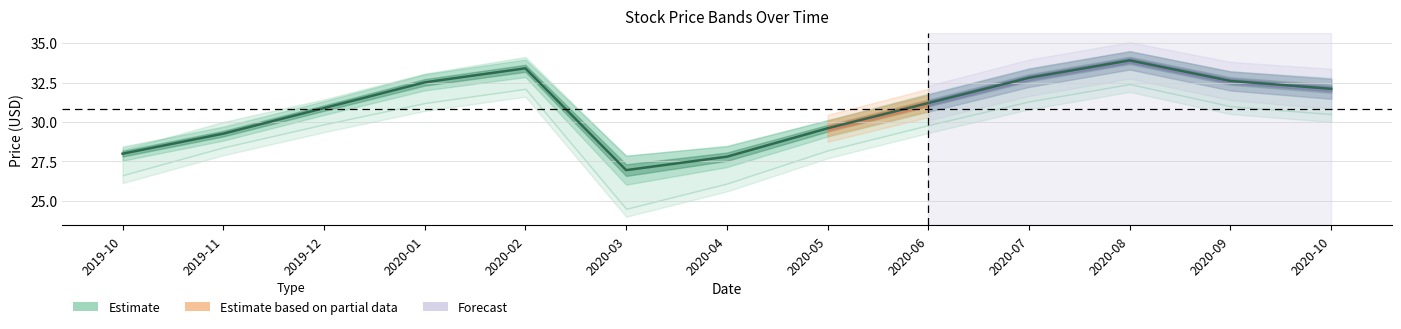

Reading left to right, transcribe all the data shown in this chart.

28.0	29.3	30.9	32.5	33.4	26.9	27.8	29.6	31.2	32.8	33.9	32.6	32.1